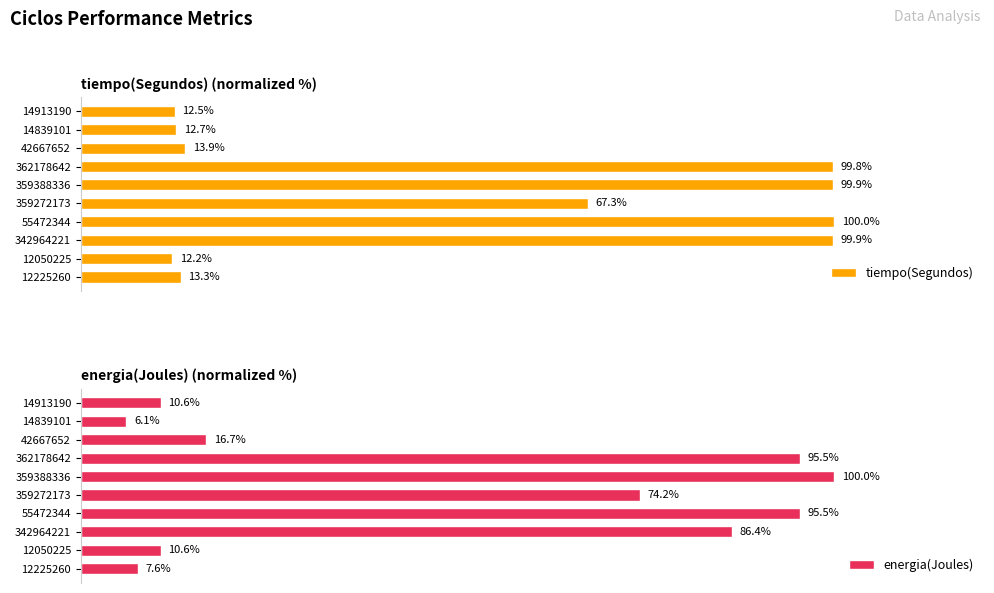

How many data points in tiempo(Segundos) are above 67?

5